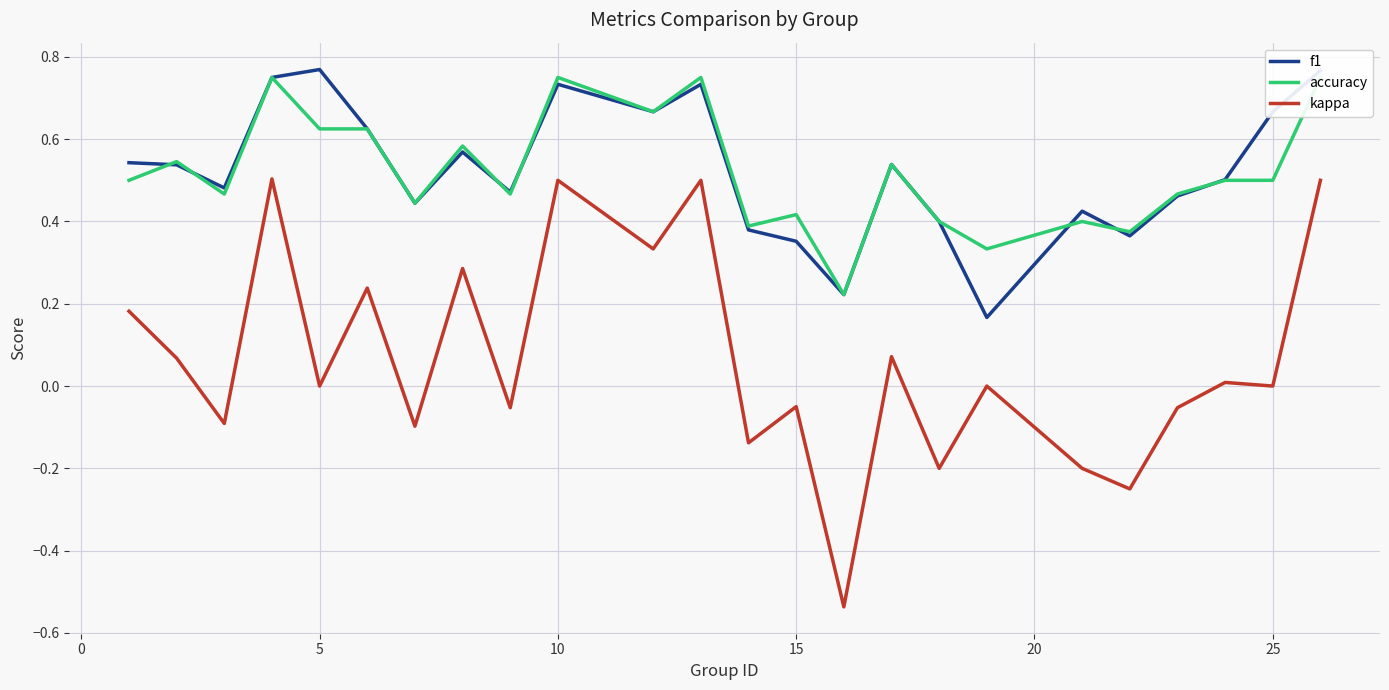

Between 10 and 22, which series saw the biggest shift?

kappa